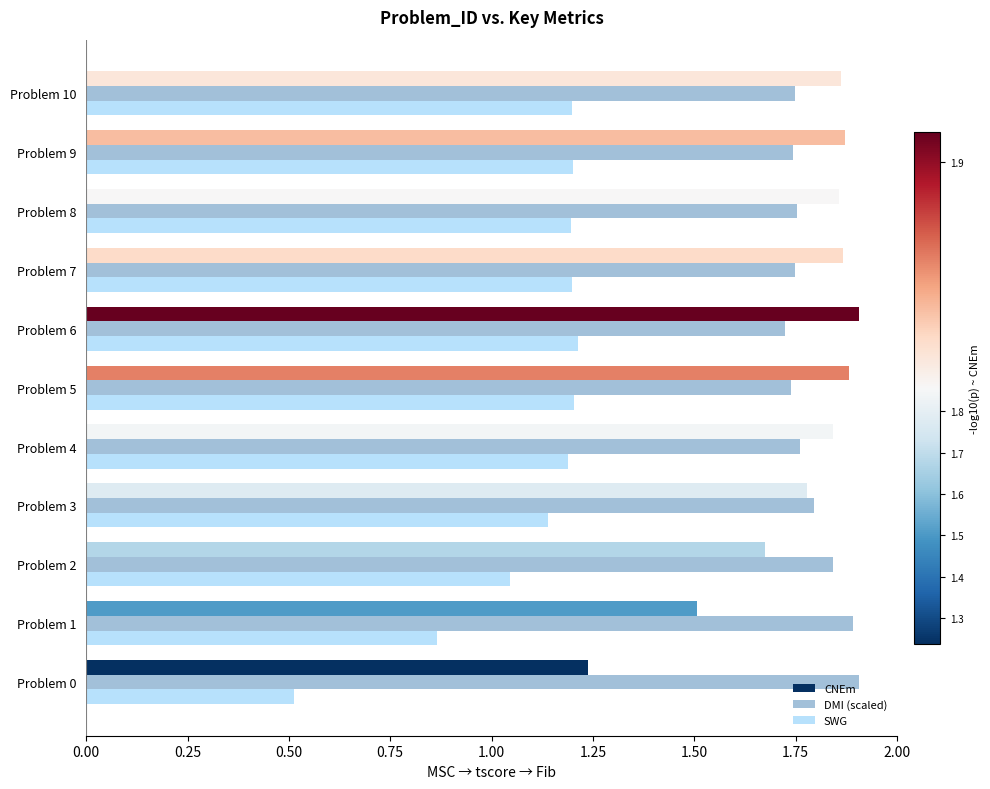

What is the sum of the DMI (scaled) values at Problem 9 and Problem 7?

3.5